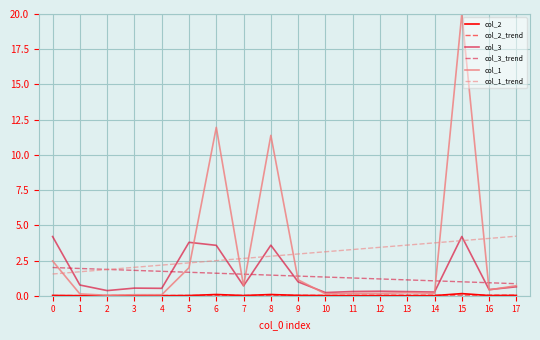

True or false: col_3 and col_1_trend intersect in this chart.

True